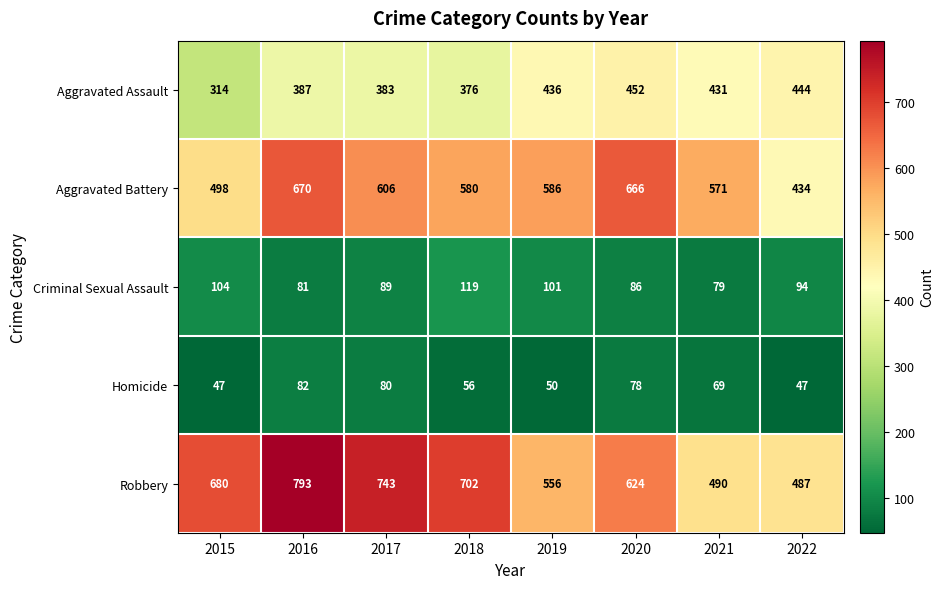

How many distinct data groups are displayed?

5